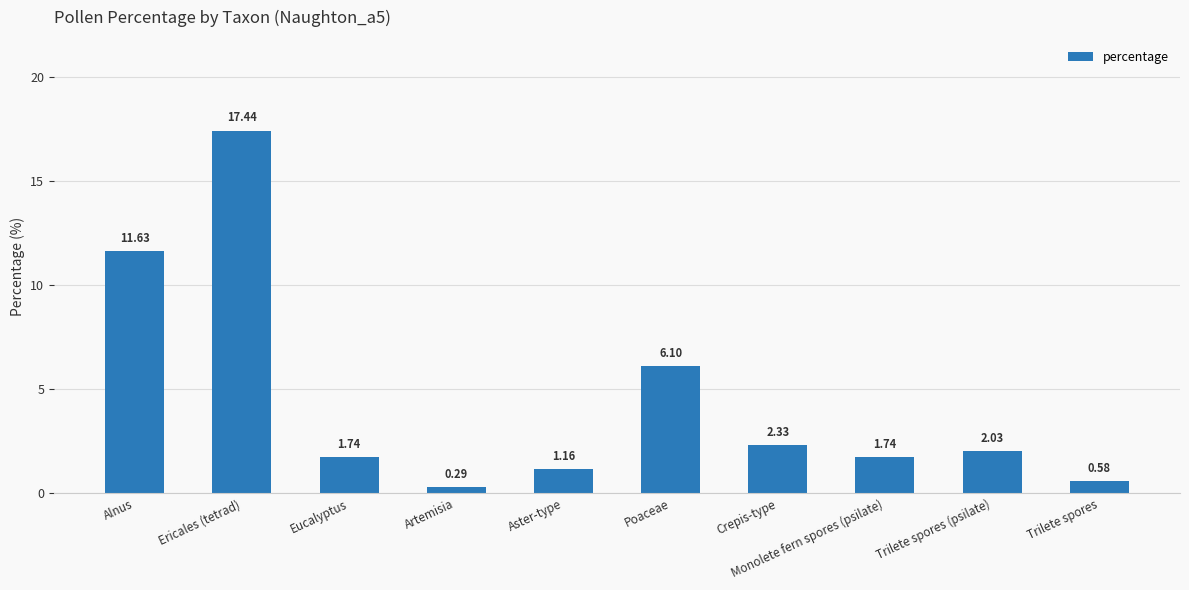

Which category has the lowest value across all series?

Artemisia